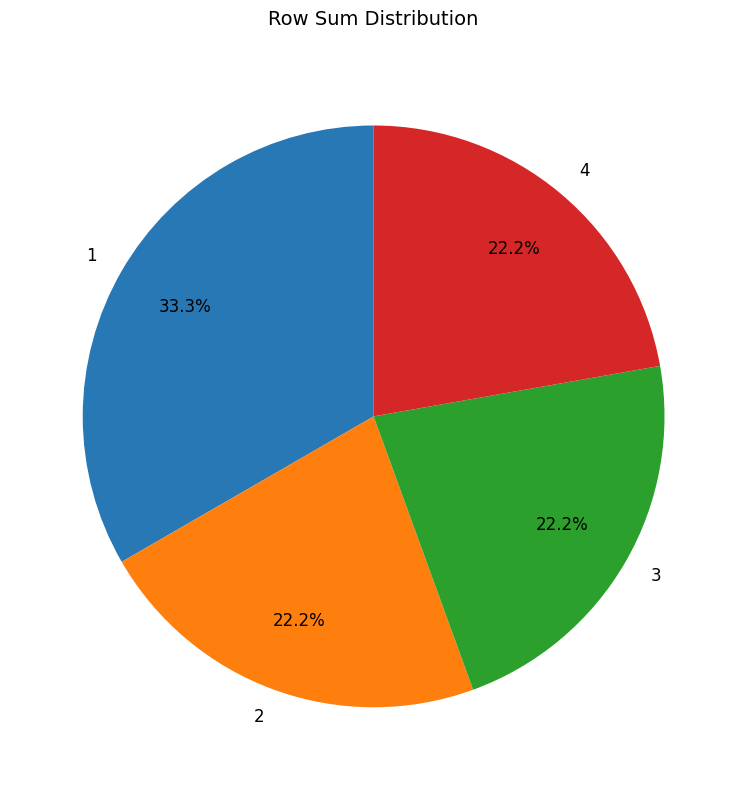

How many slices are in this pie chart?

4